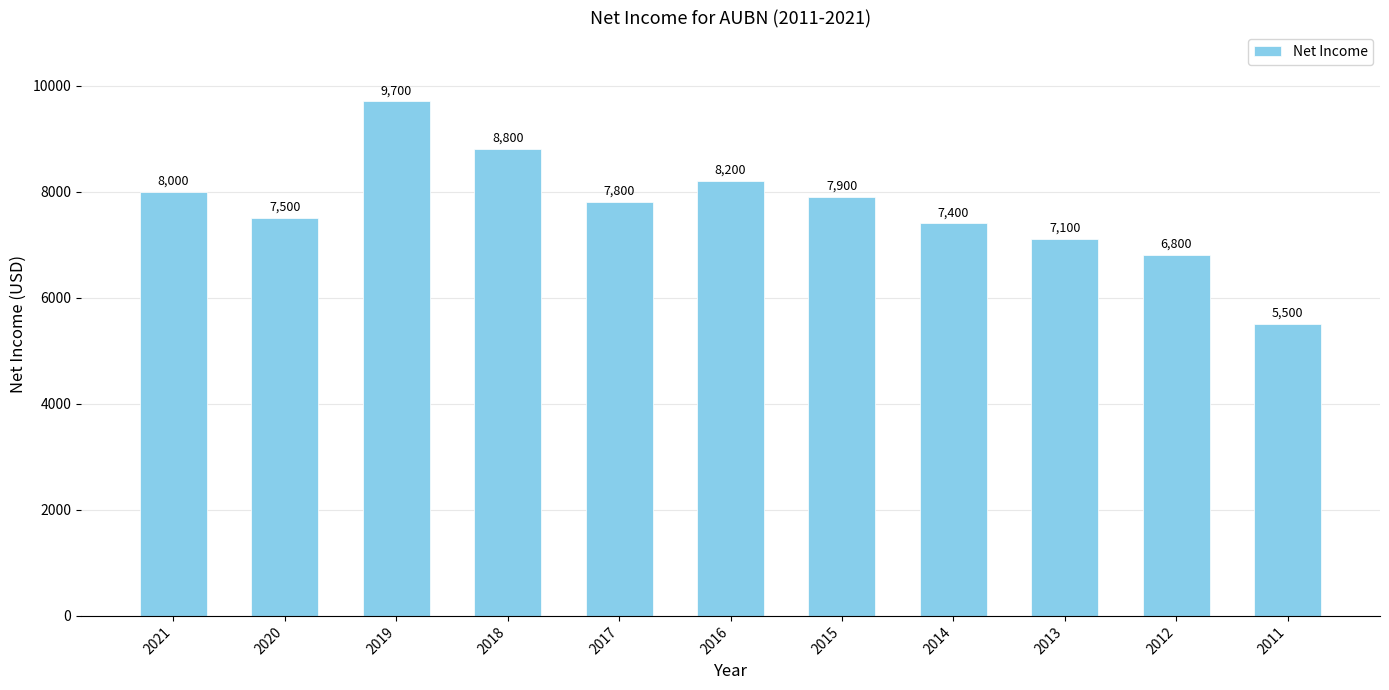

How many bars are there in total?

11